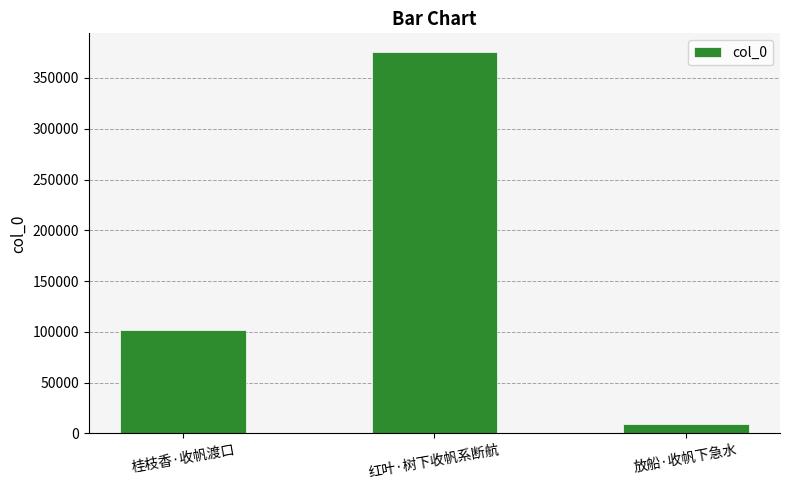

Count the number of categories in the chart.

3